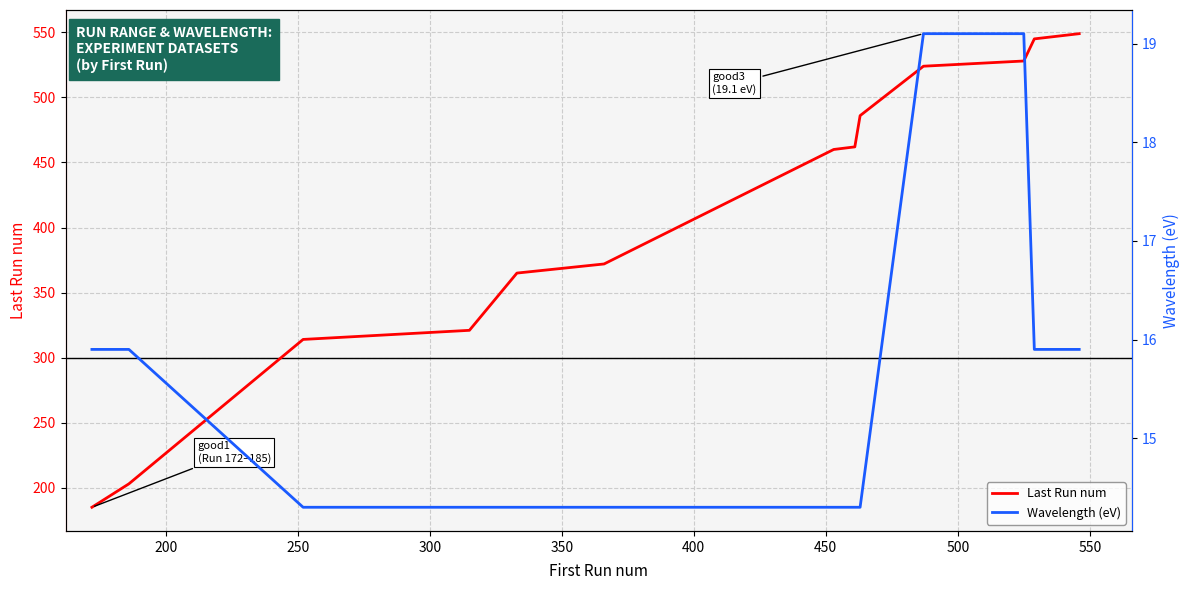

True or false: Wavelength (eV) and Last Run num cross at least once.

False